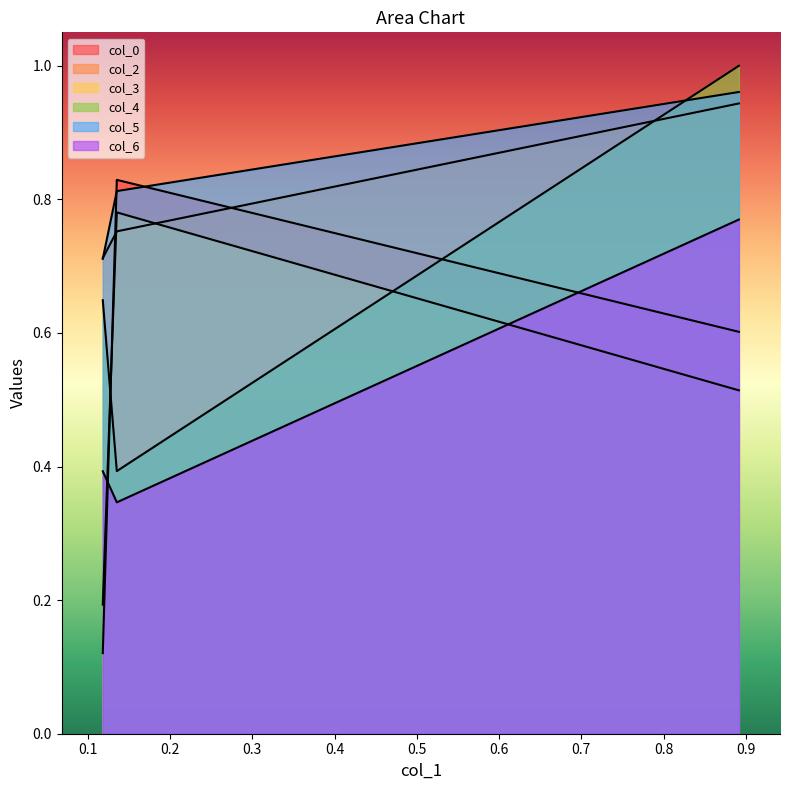

The value of col_6 at 0.11815912735281175 is 0.4. True or false?

True